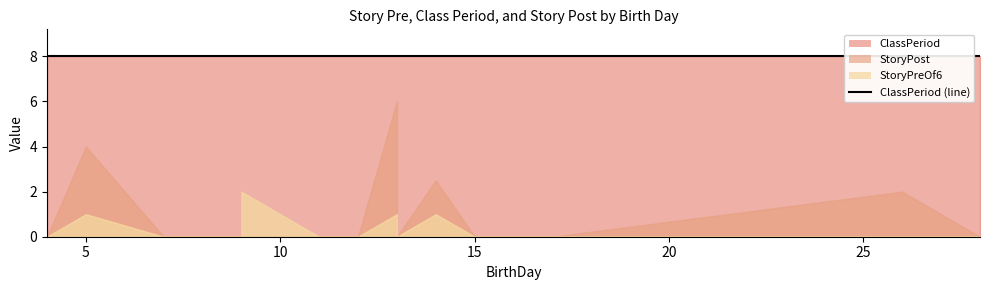

How many distinct data groups are displayed?

3